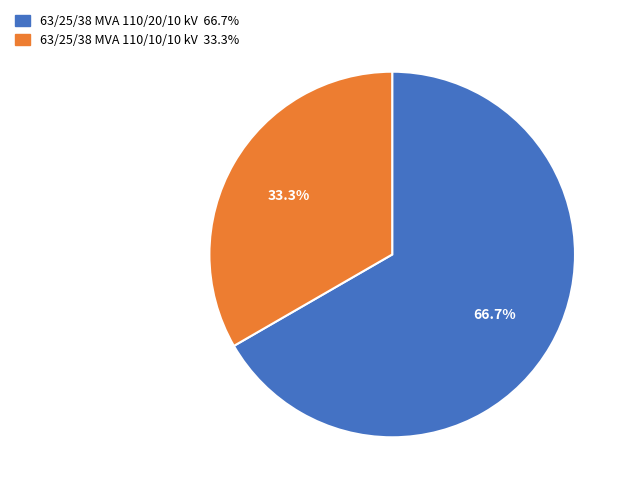

Between 63/25/38 MVA 110/20/10 kV and 63/25/38 MVA 110/10/10 kV, which is larger?

63/25/38 MVA 110/20/10 kV